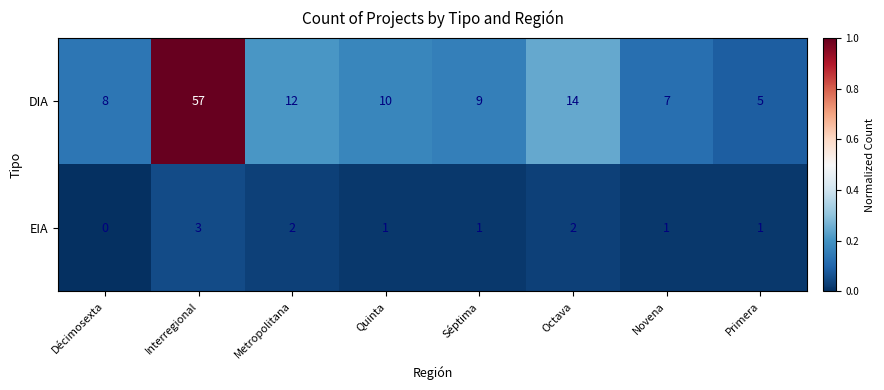

What is the difference between the maximum and minimum values in the DIA series?

52